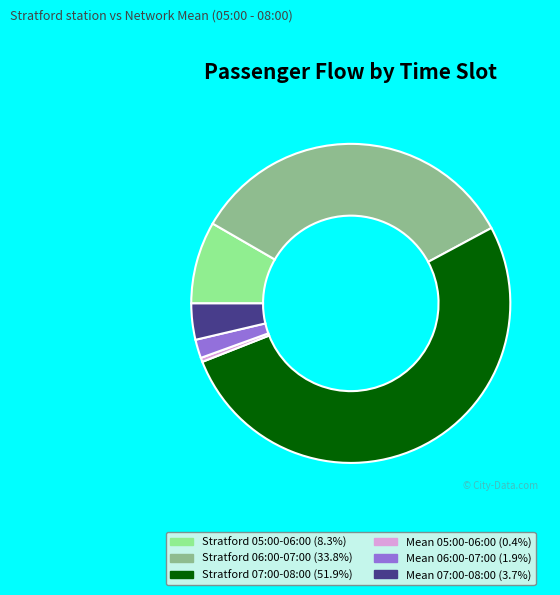

Is there any slice that represents more than half of the pie?

Yes